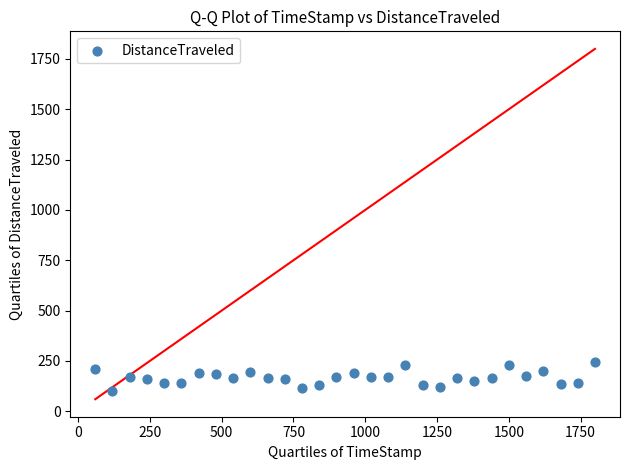

What is the range of X values (max minus min)?

1739.9